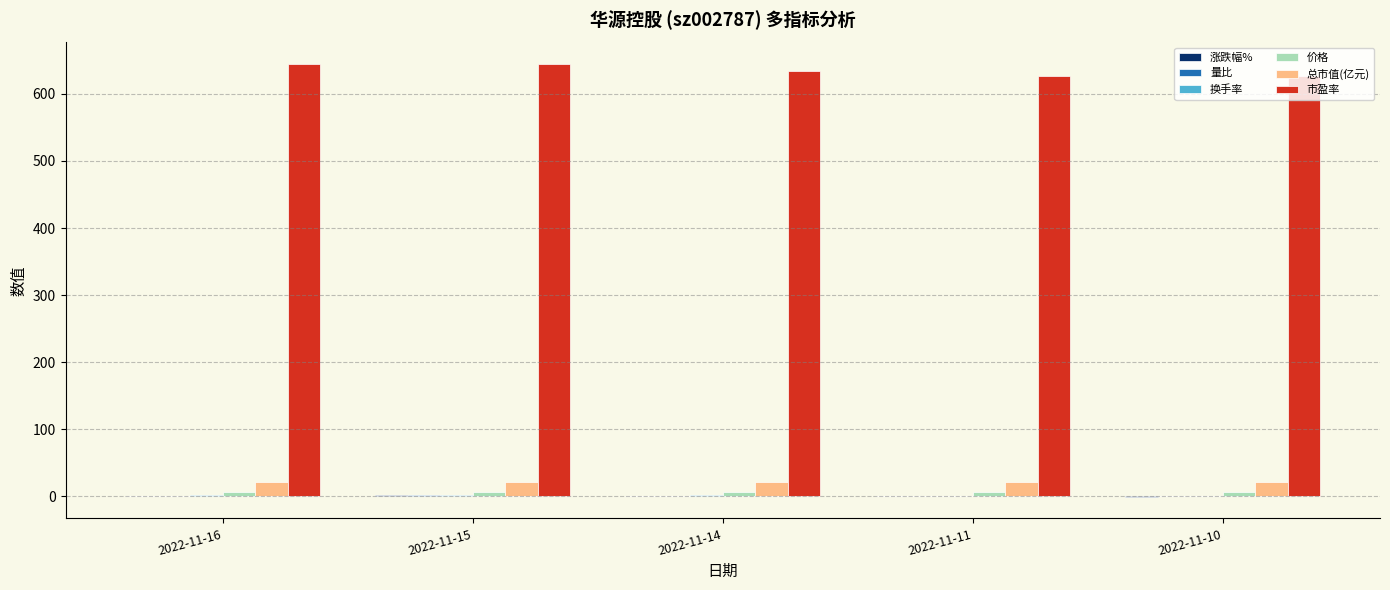

Which series has the largest total across all categories?

市盈率